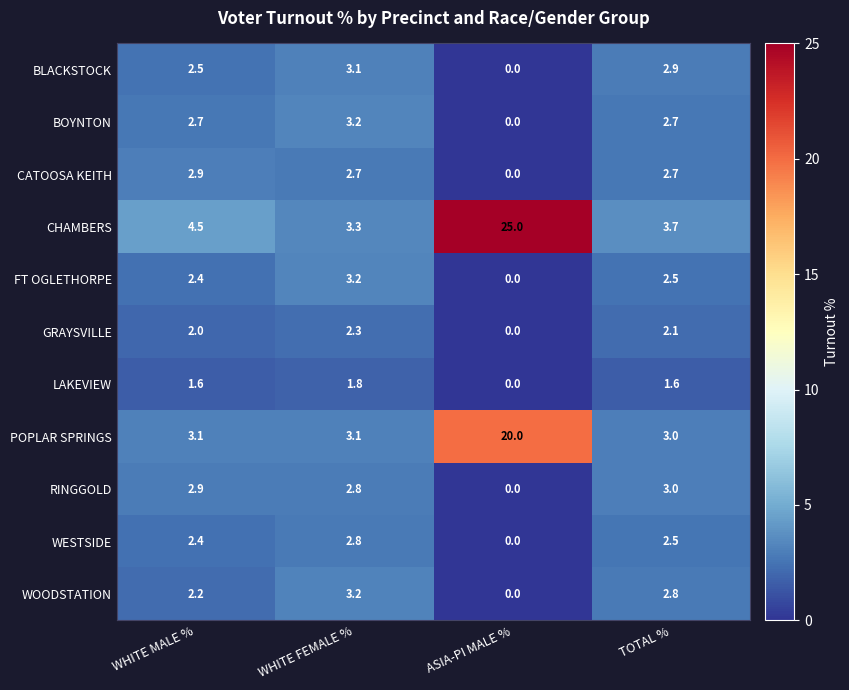

Between WHITE FEMALE % and ASIA-PI MALE %, which series saw the biggest shift?

CHAMBERS